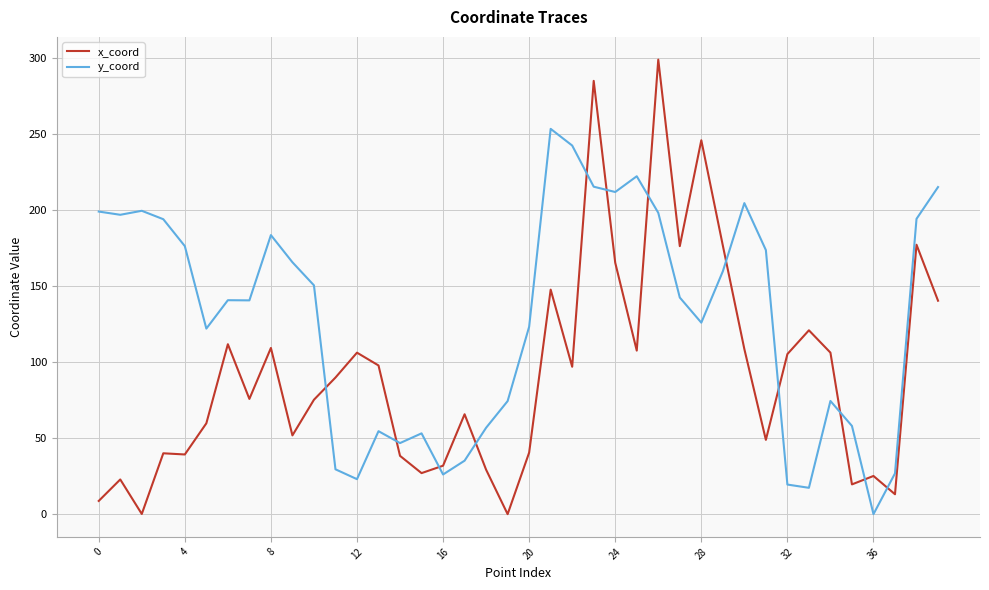

List the series in order of their overall mean, lowest first.

x_coord, y_coord